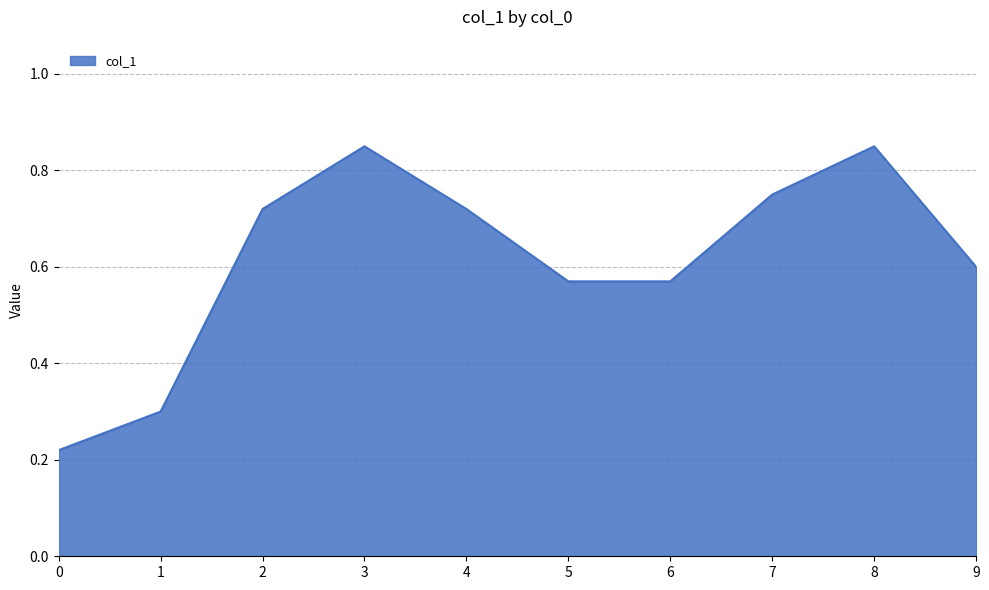

The chart shows a value of 0.6 at 8. True or false?

False